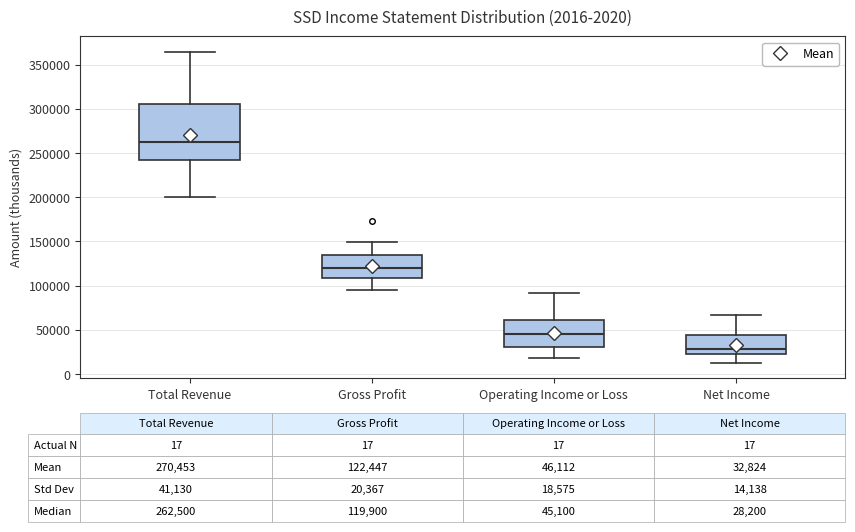

Which box's median line is the lowest?

Net Income